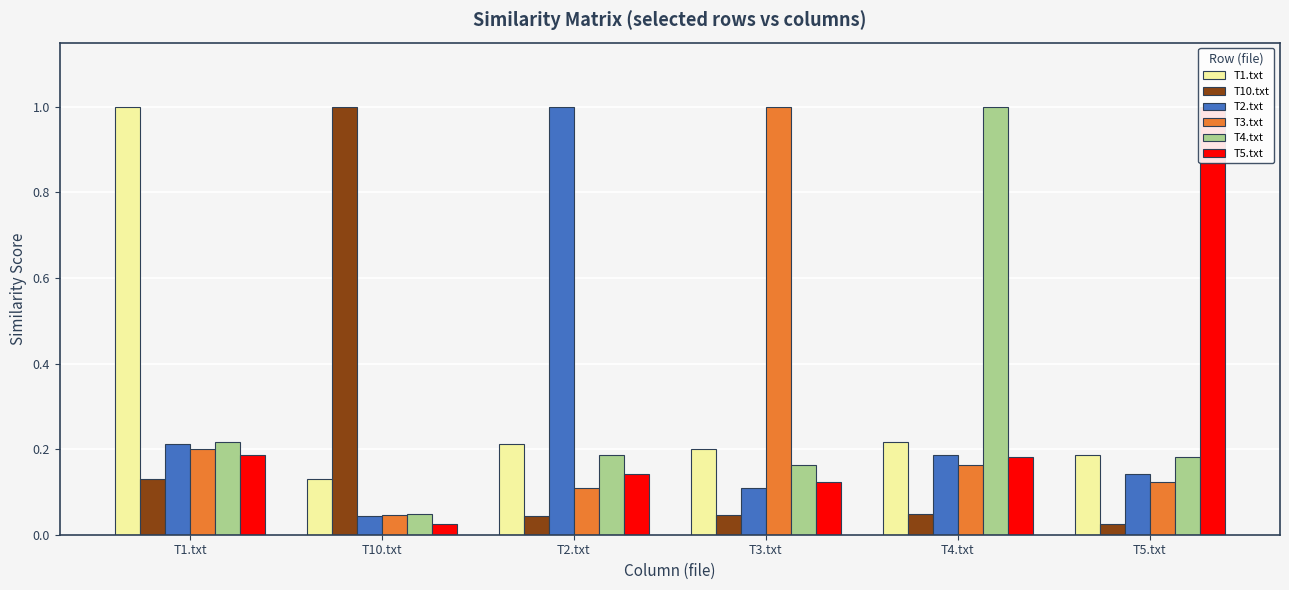

True or false: T5.txt has a value of 0.1 at T3.txt.

True